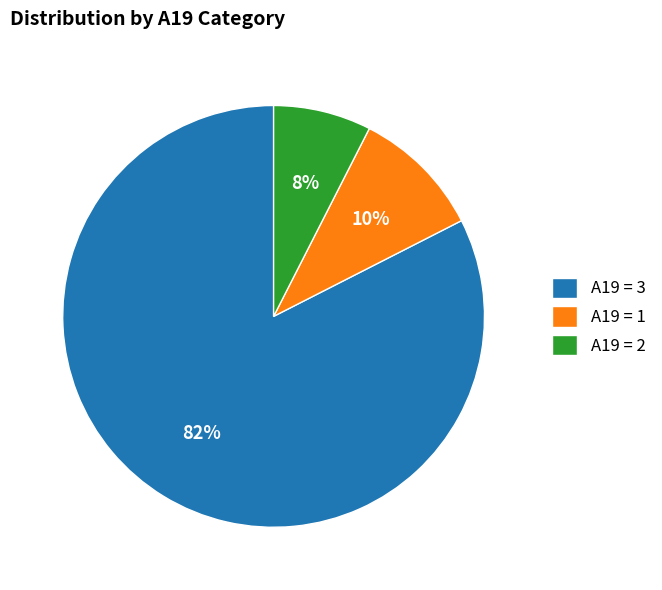

To the nearest percent, what is the difference between the A19 = 1 and A19 = 3 slice percentages?

73%